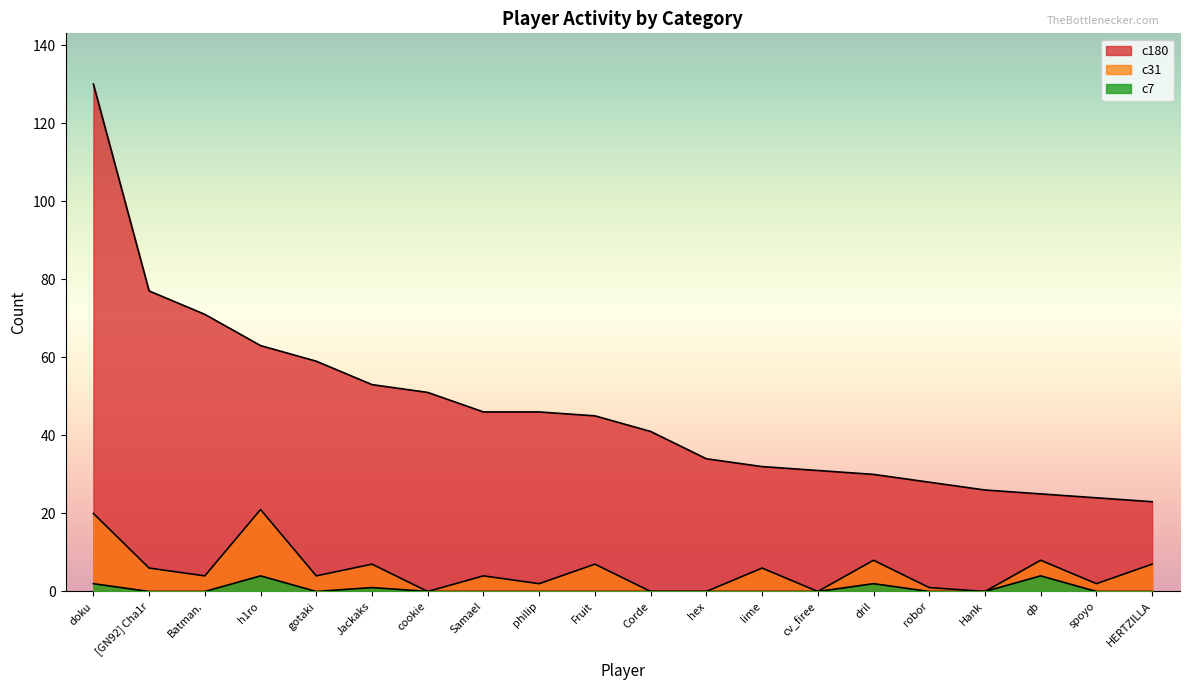

Is it true that c31 equals 4 at gotaki?

True